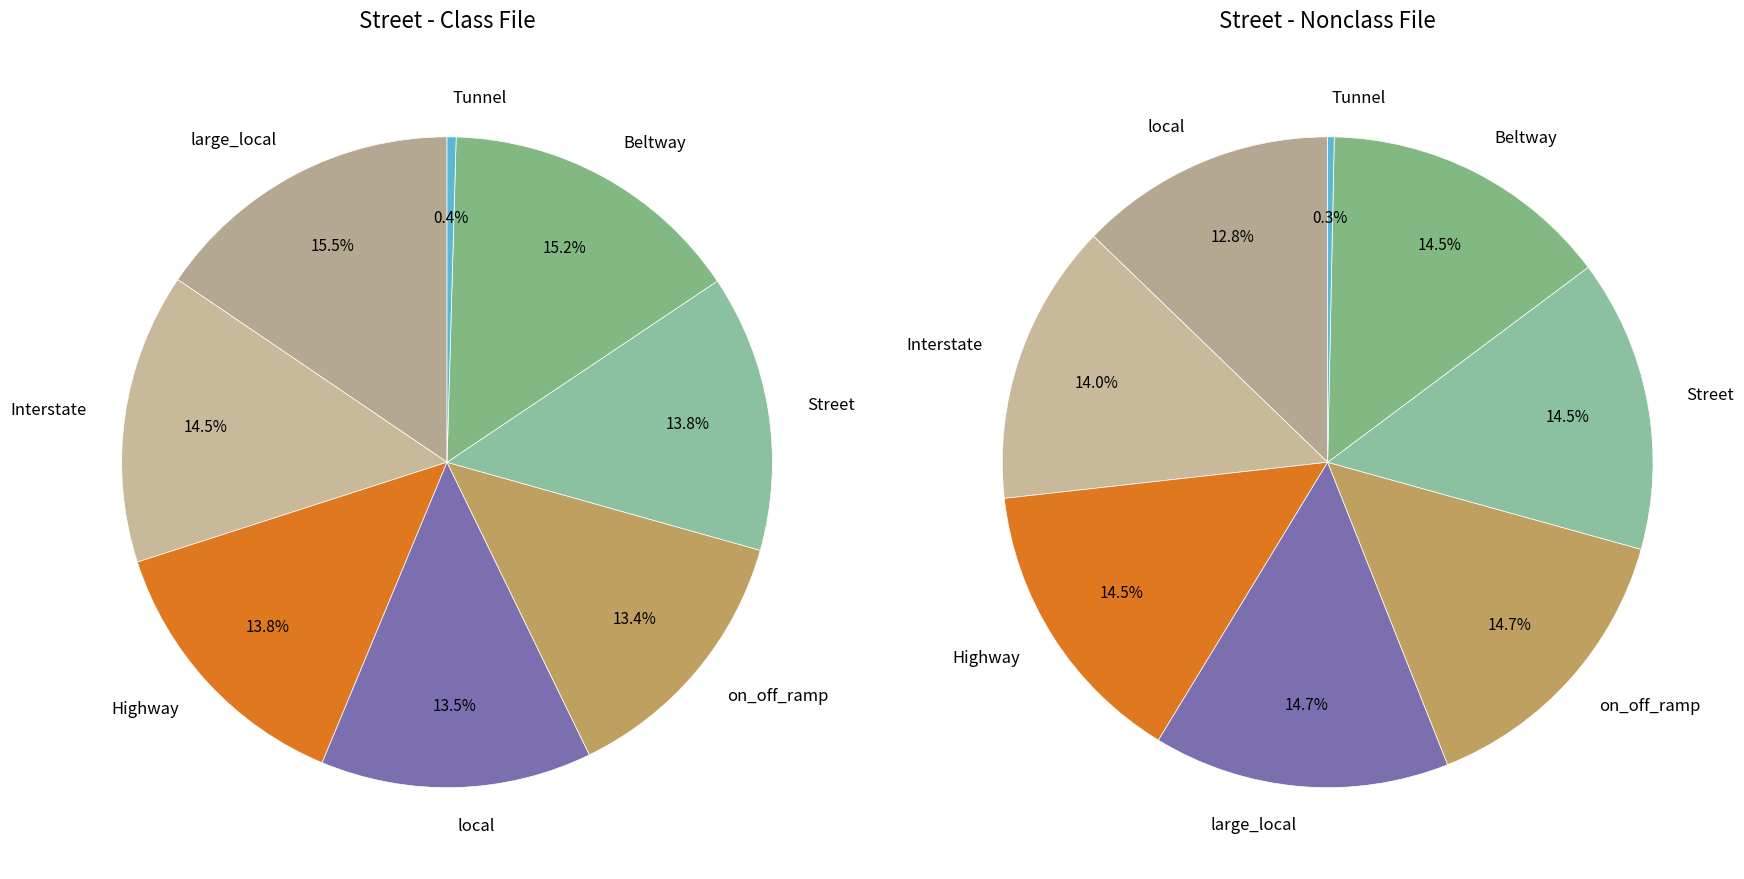

Is there a majority slice in this chart?

No